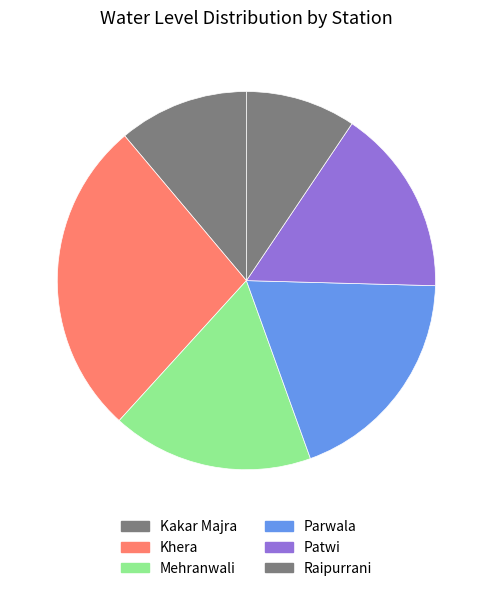

Count the number of slices in the pie.

6